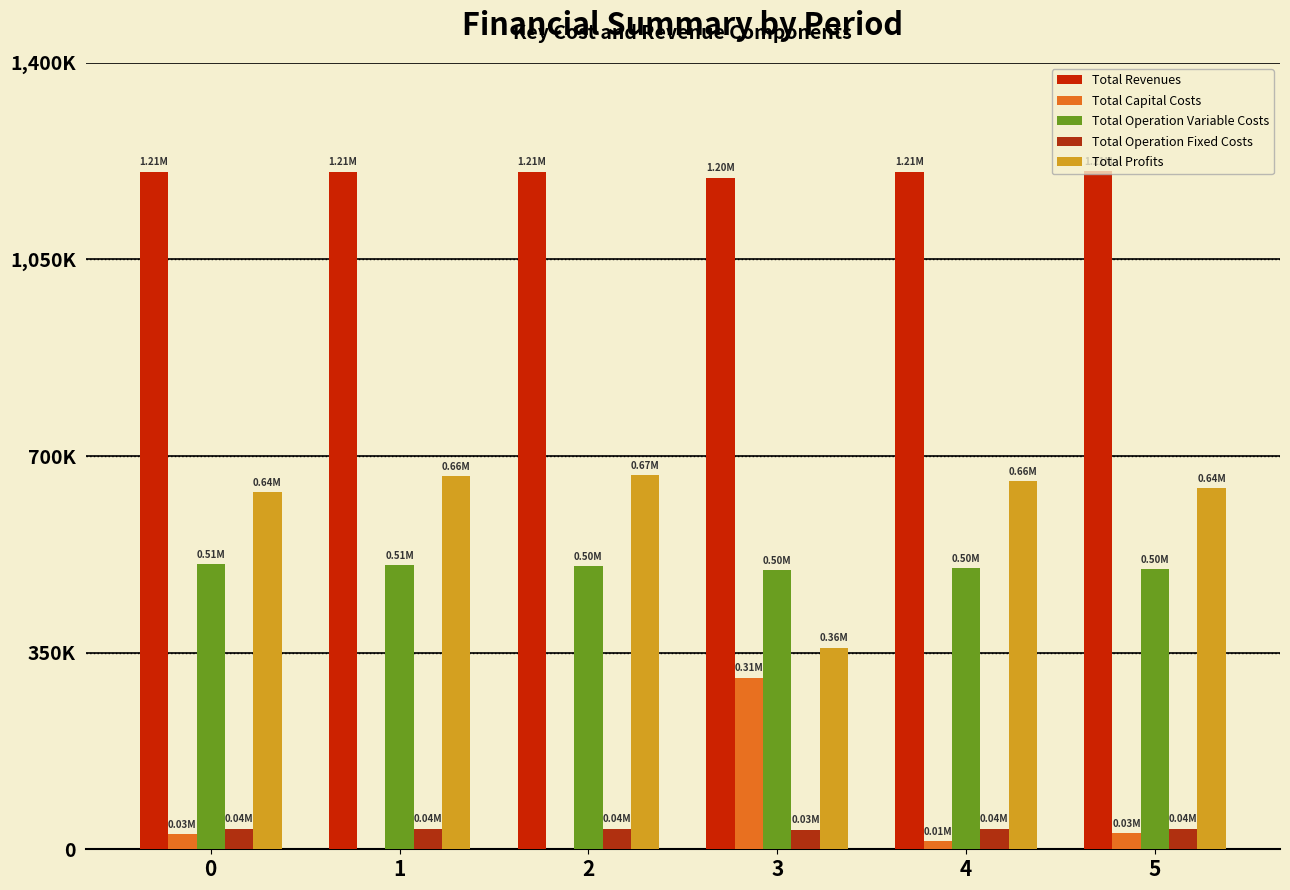

What is the spread (max minus min) of values at 1?

1205817.7